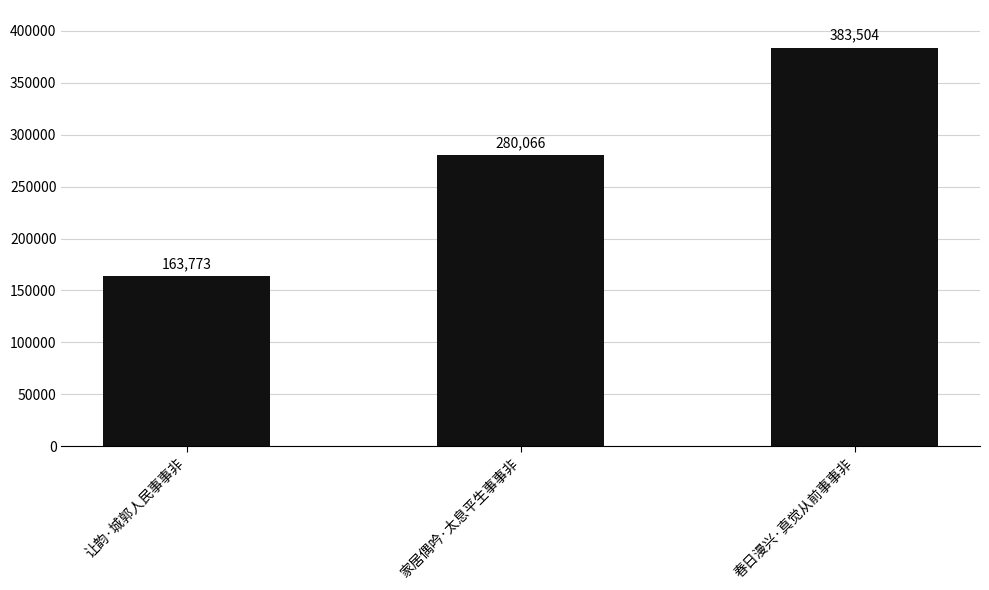

Reading left to right, transcribe all the data shown in this chart.

让韵·城郭人民事事非=163773	家居偶吟·太息平生事事非=280066	春日漫兴·真觉从前事事非=383504